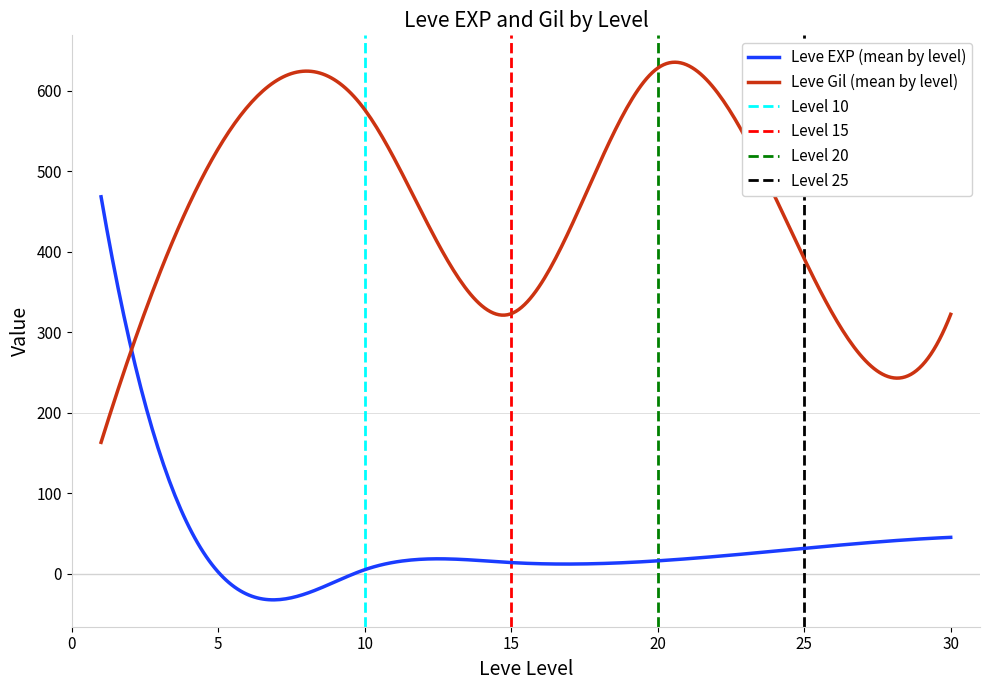

After their last crossing, which series has the higher values: Leve EXP (mean by level) or Leve Gil (mean by level)?

Leve Gil (mean by level)